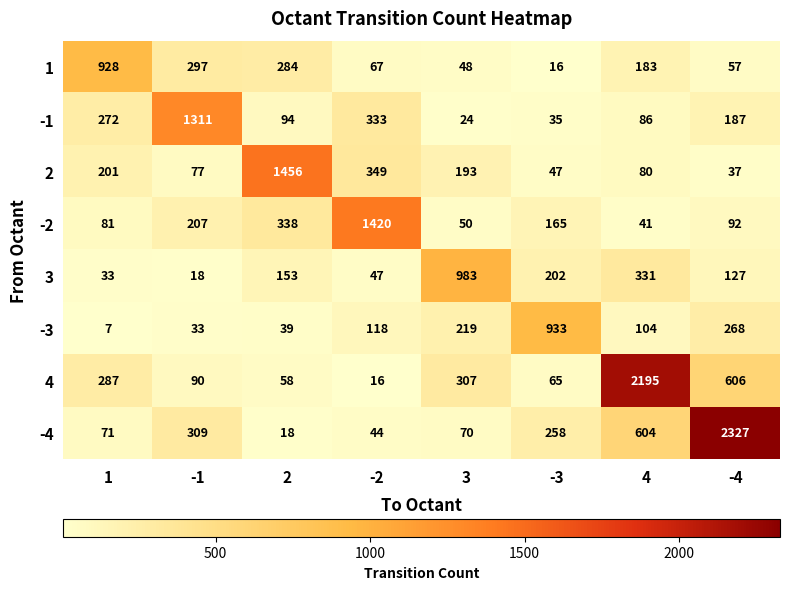

Which category has the lowest value in the -2 series?

4